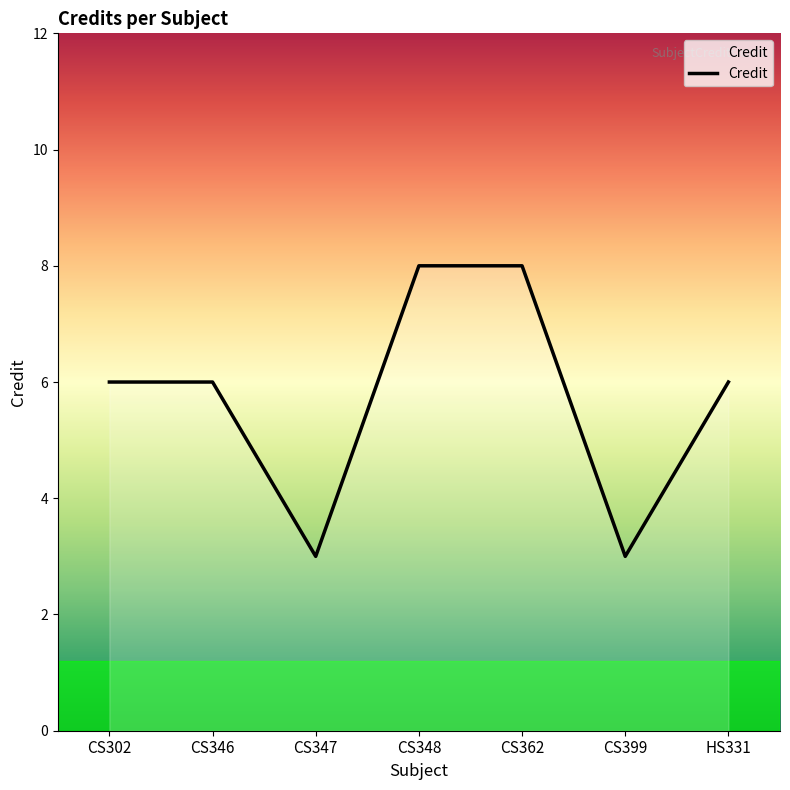

What position from the right is HS331?

1